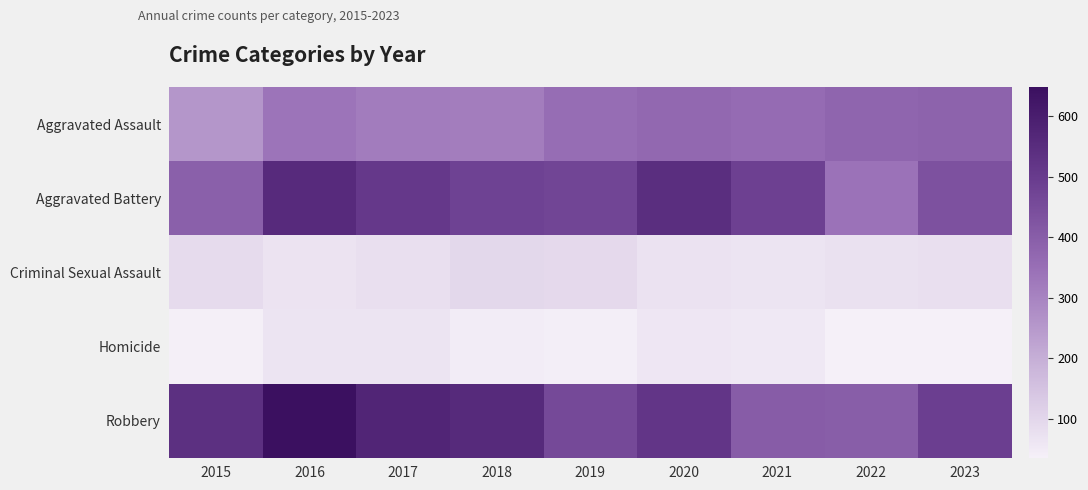

List the series in order of their peak value, highest first.

Robbery, Aggravated Battery, Aggravated Assault, Criminal Sexual Assault, Homicide